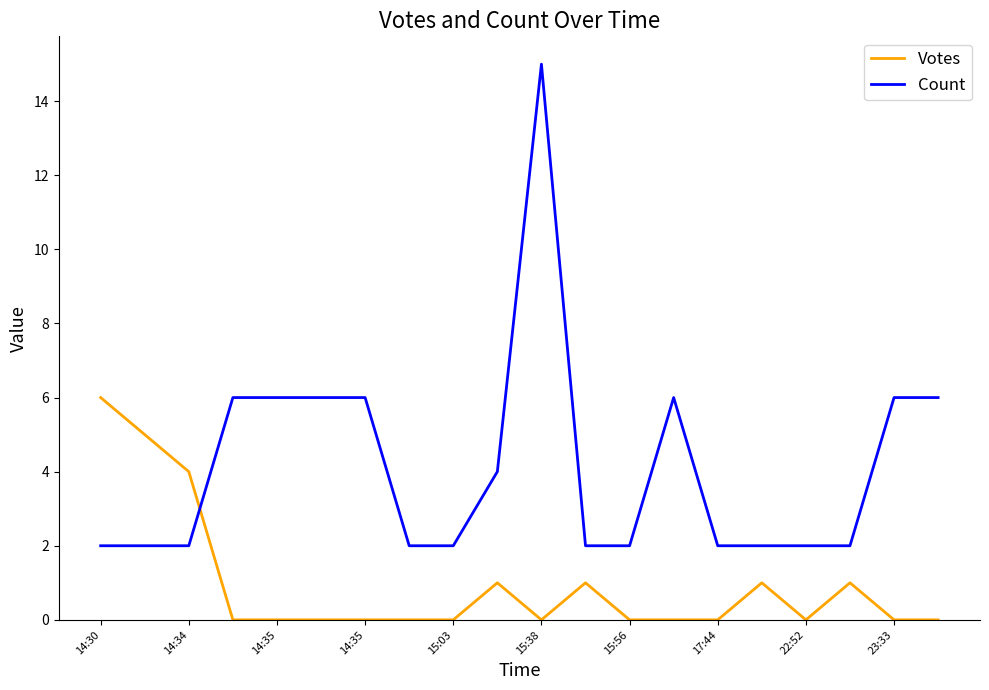

What is the sum of all Count values?

83